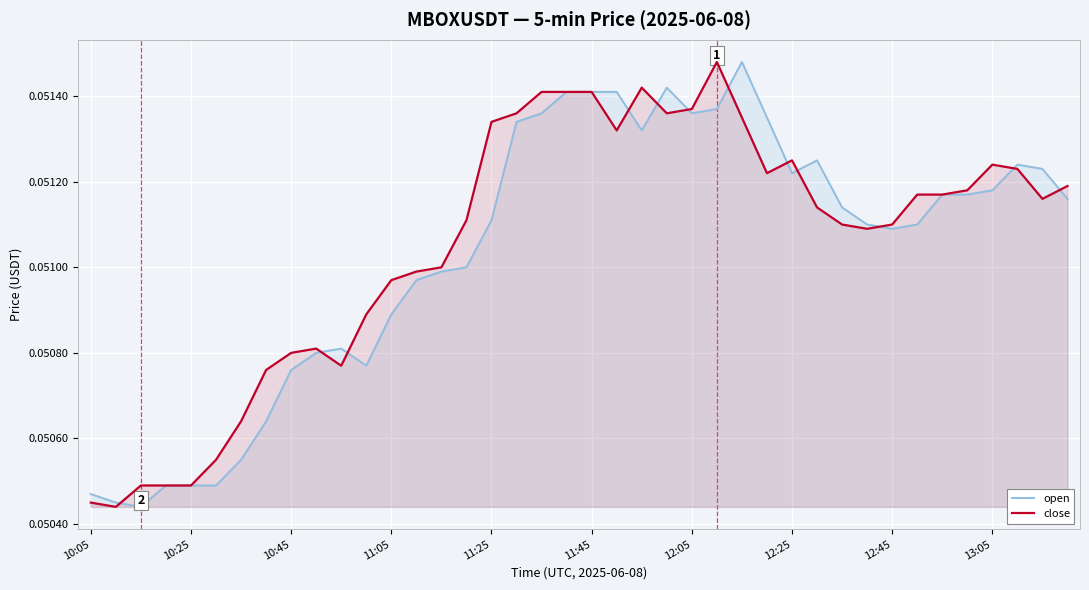

At how many categories does at least one series exceed 0?

40